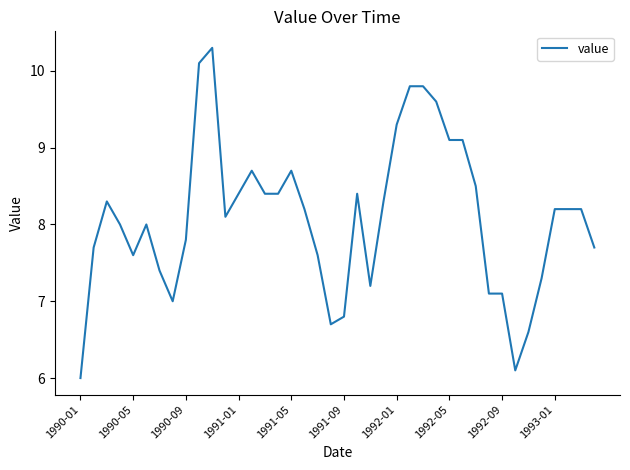

What is the difference between the maximum and minimum values?

4.3